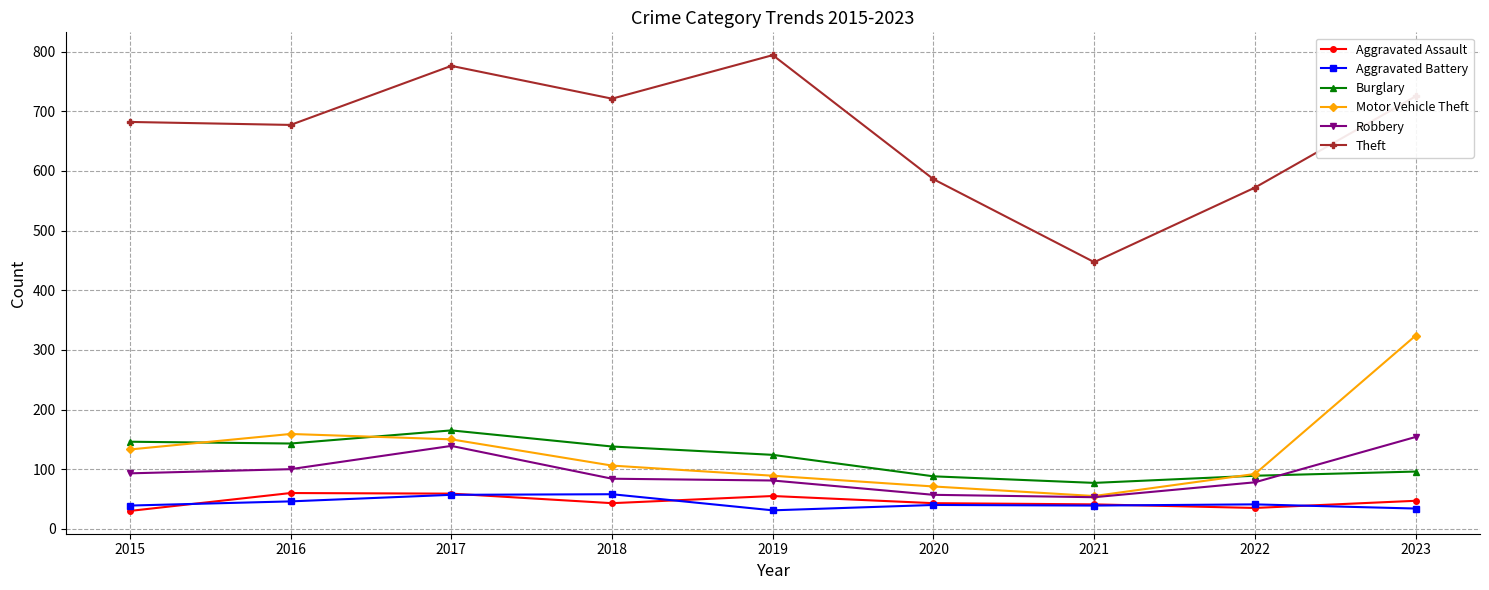

Rank the series at 2023 from highest to lowest value.

Theft, Motor Vehicle Theft, Robbery, Burglary, Aggravated Assault, Aggravated Battery